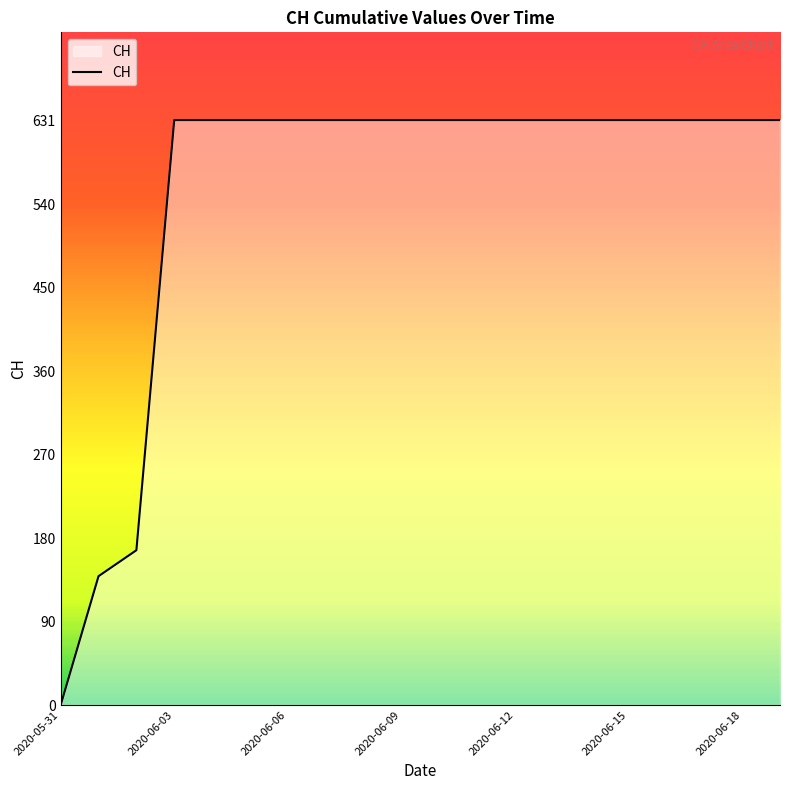

What is the difference between the maximum and minimum values?

631